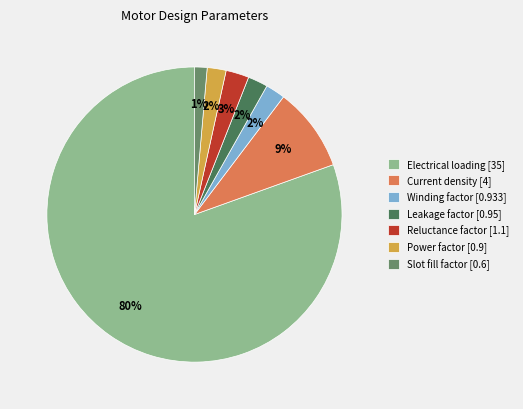

To the nearest percent, what is the difference between the Winding factor [0.933] and Slot fill factor [0.6] slice percentages?

1%